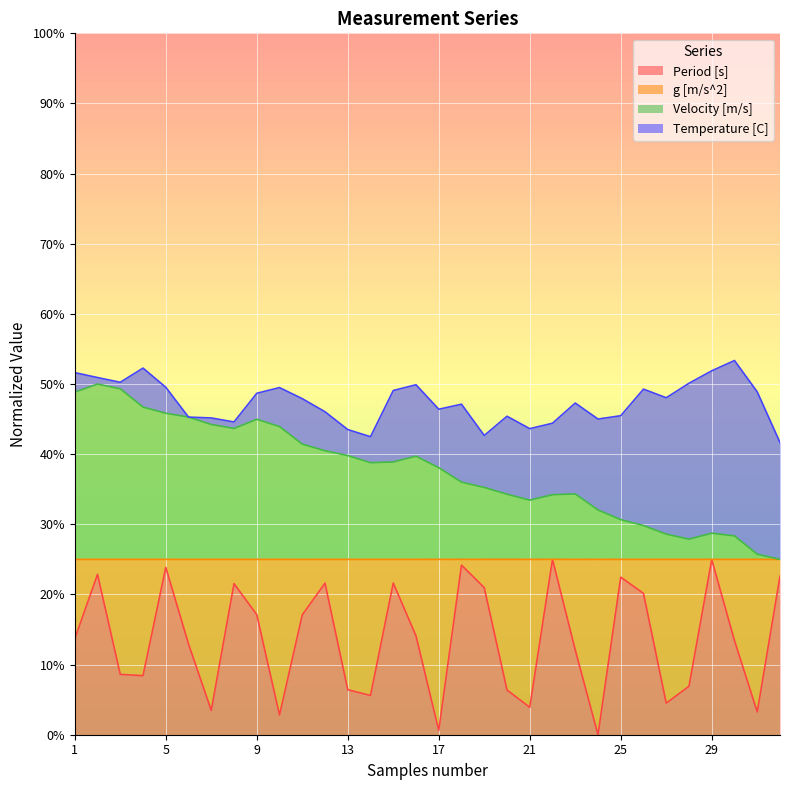

Between 7 and 25, which is larger?

25